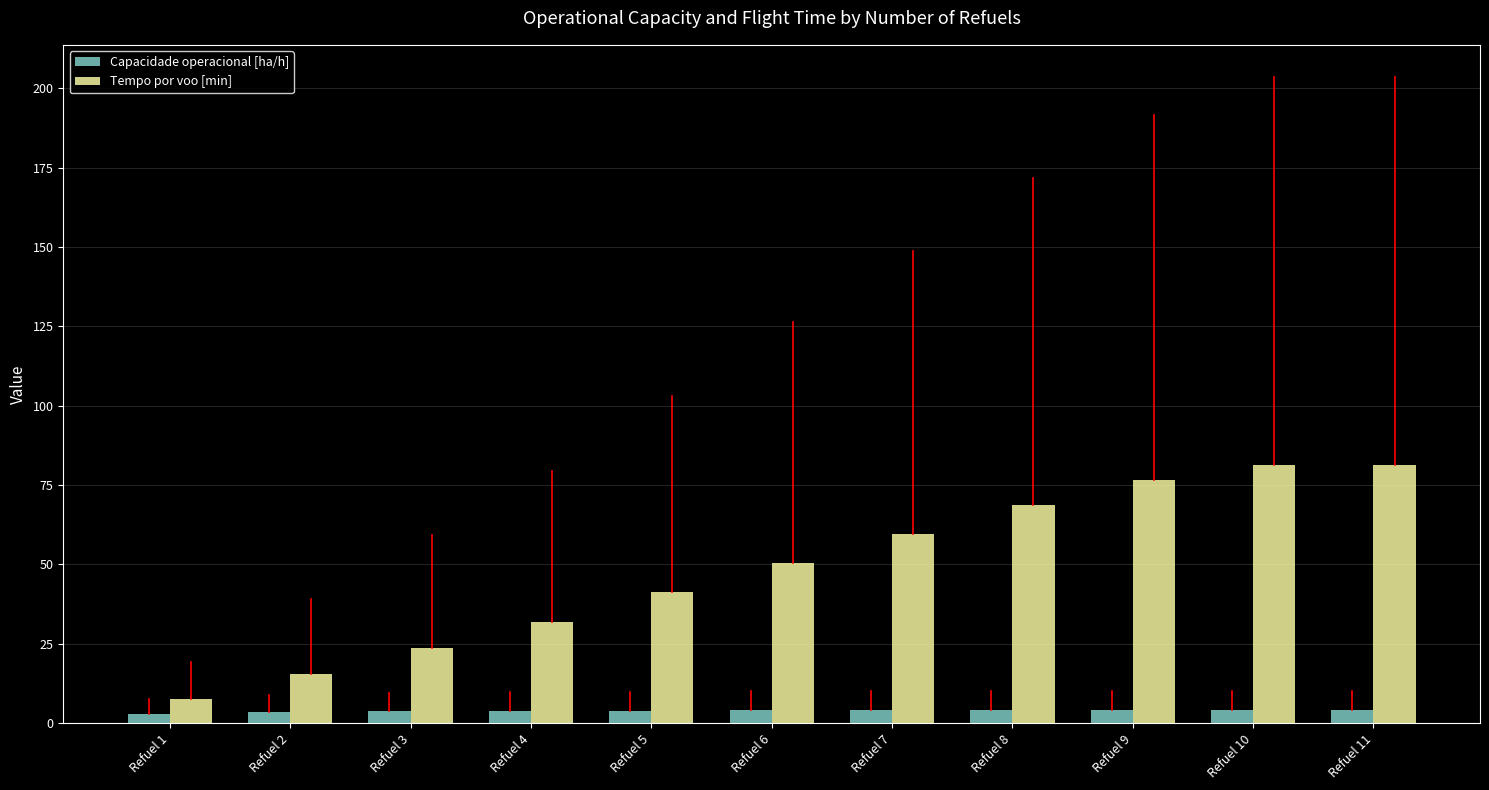

Which series has the largest total across all categories?

Tempo por voo [min]